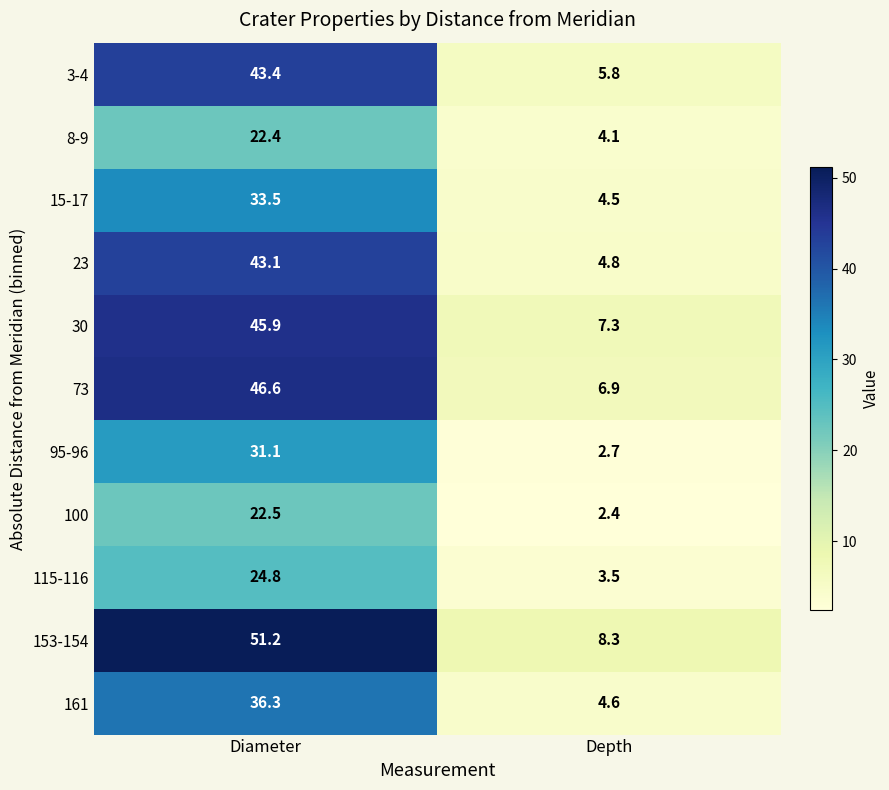

Which series has the largest total across all categories?

153-154